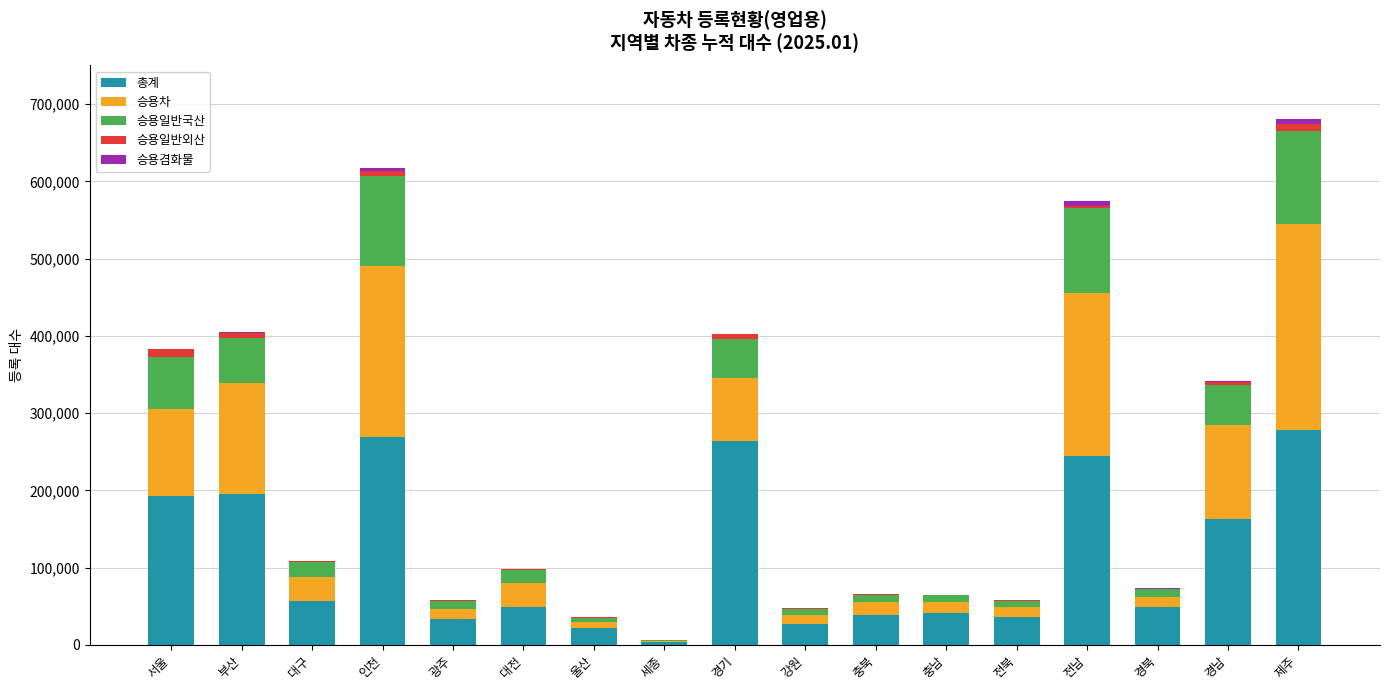

Does the chart contain stacked bars?

Yes